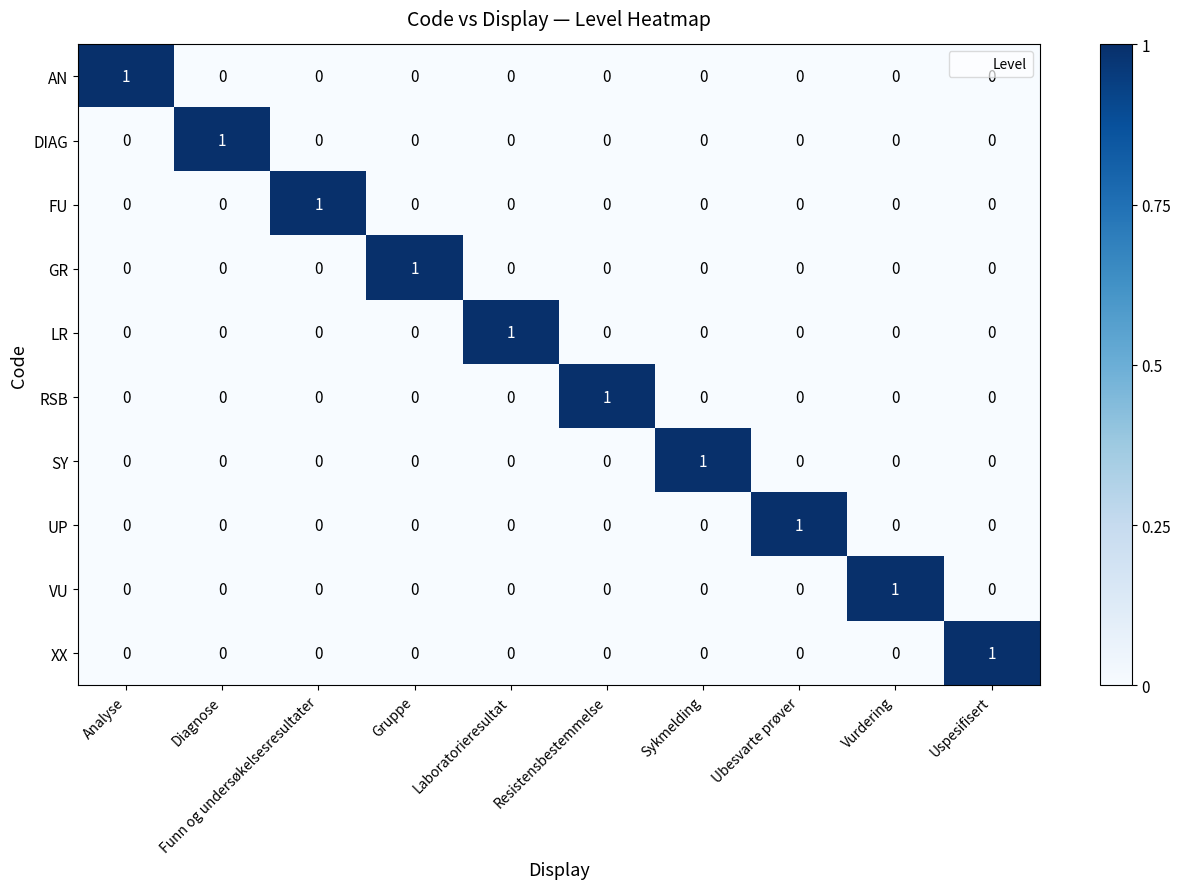

At how many categories does at least one series exceed 0?

10